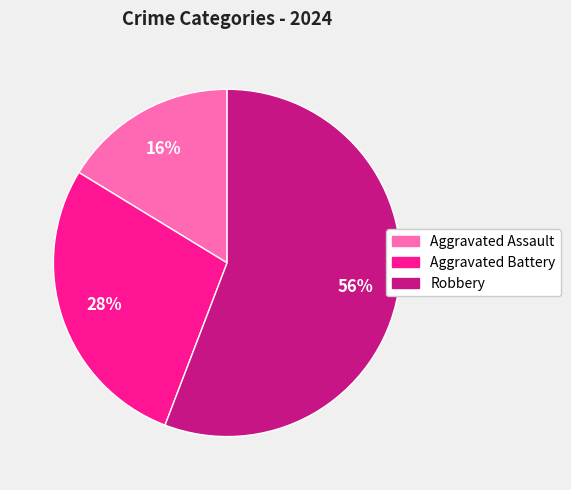

How many slices are in this pie chart?

3